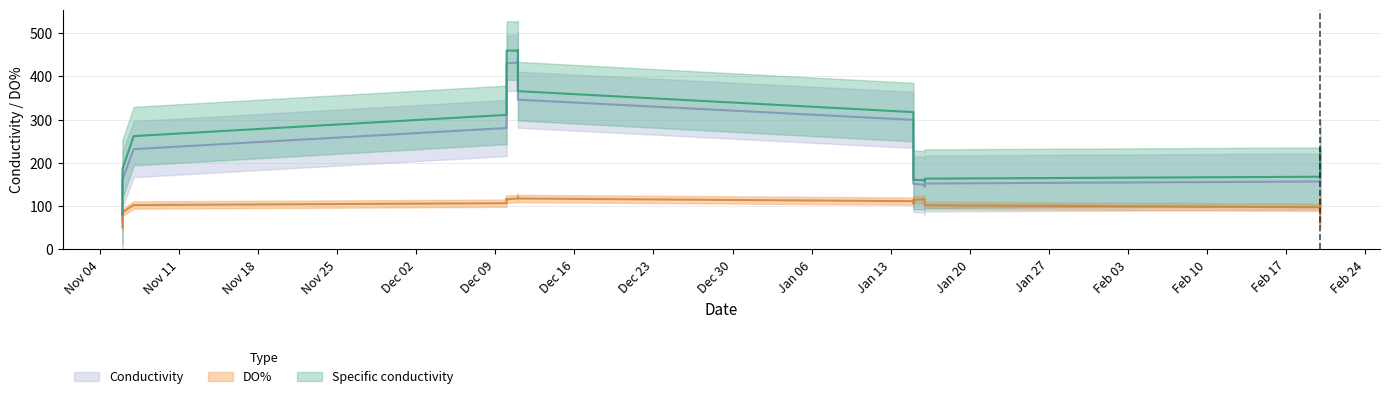

Which series changed the most between 2025-02-20 and 2025-02-20?

Conductivity